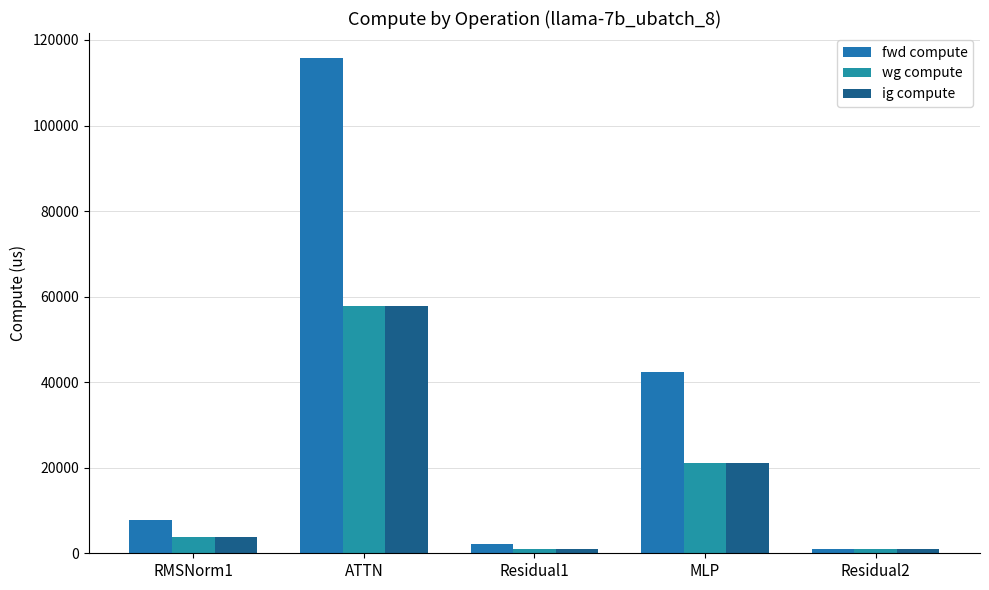

What position from the right is Residual1?

3